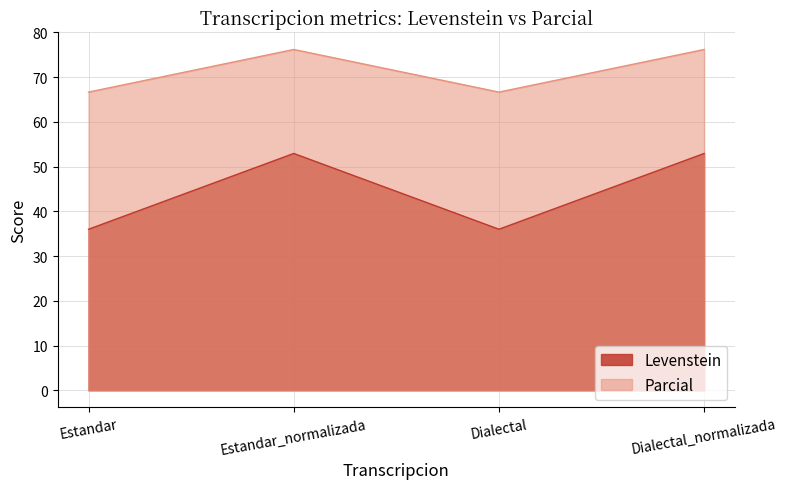

How many interior local valleys does the Levenstein series have?

1